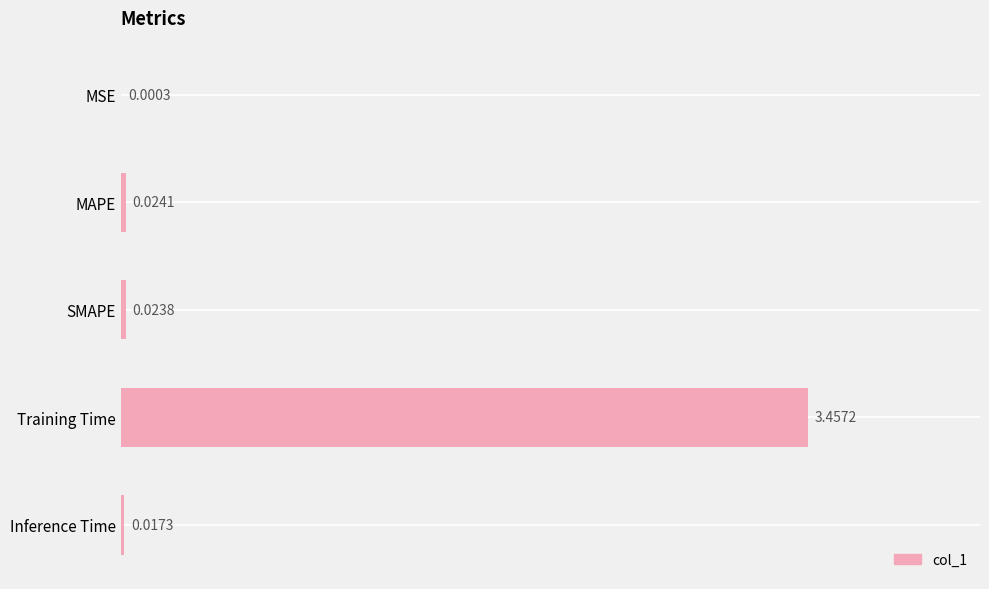

Which category has the highest value across all series?

Training Time